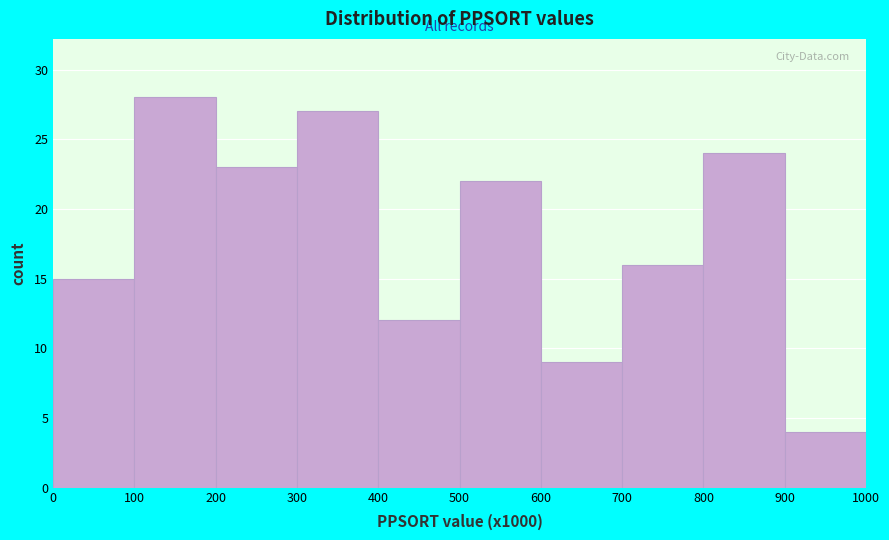

What is the height of the bar covering 300 to 400 on the x-axis? The values are not printed on the chart, so give them approximately, as read against the axis.

27